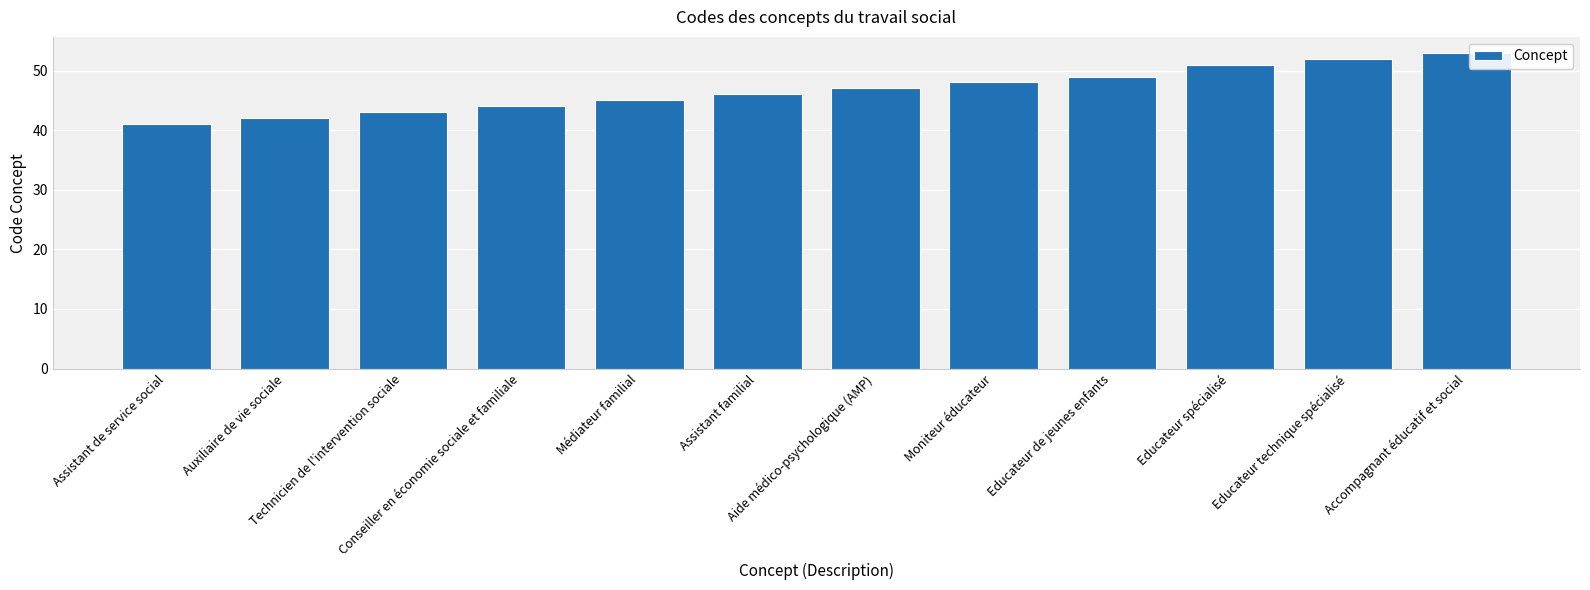

What is the sum of all values?

561